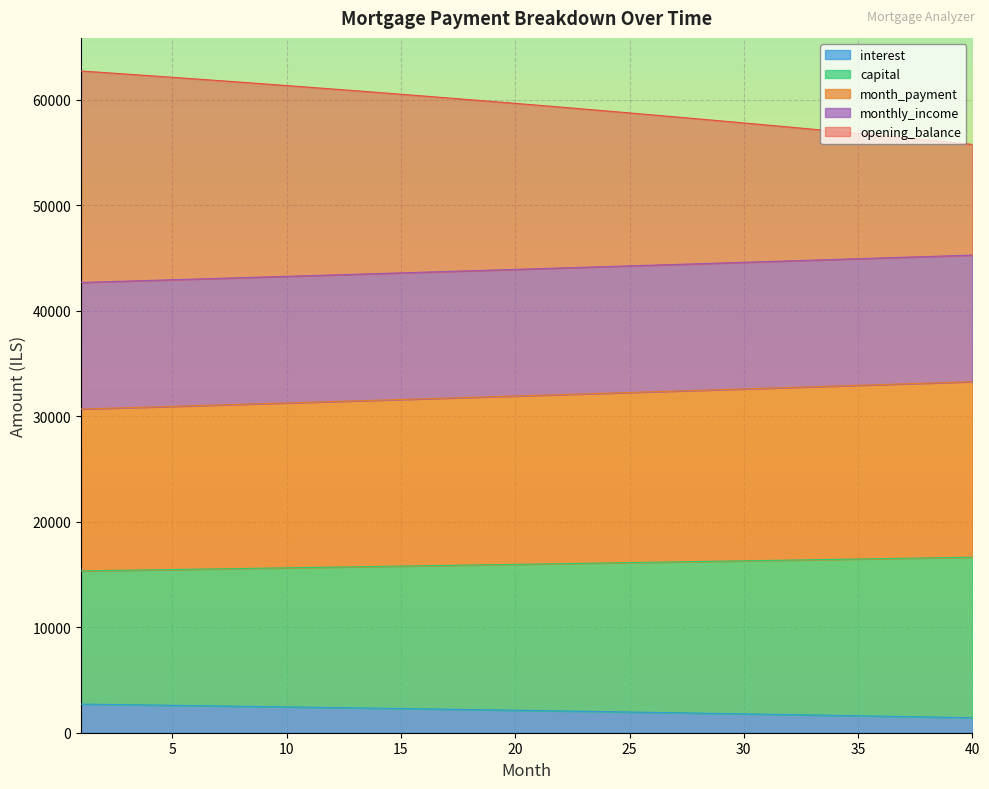

How many data points in month_payment are above 15989?

20